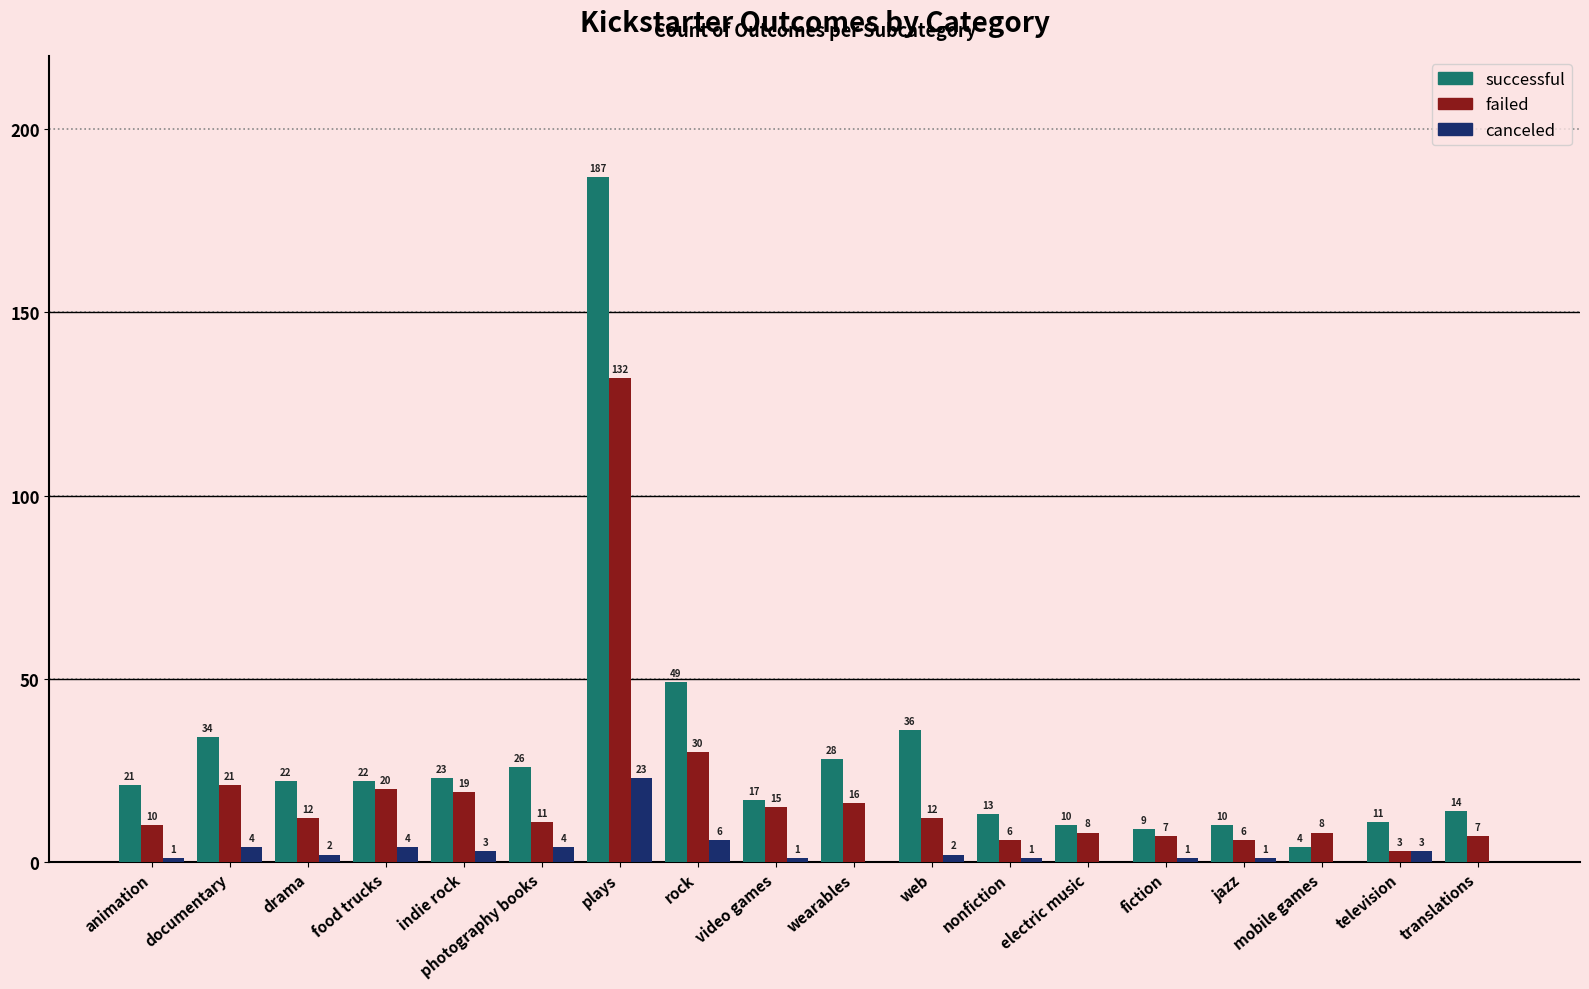

True or false: failed has a value of 6 at jazz.

True